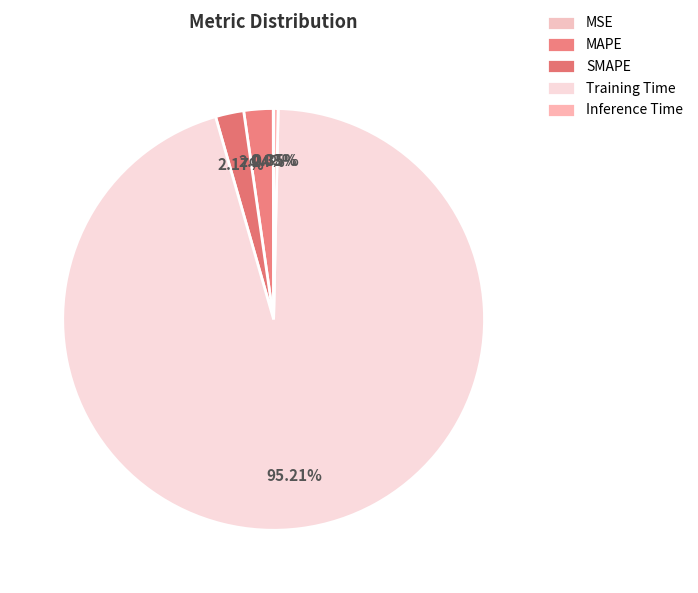

How many slices are in this pie chart?

5